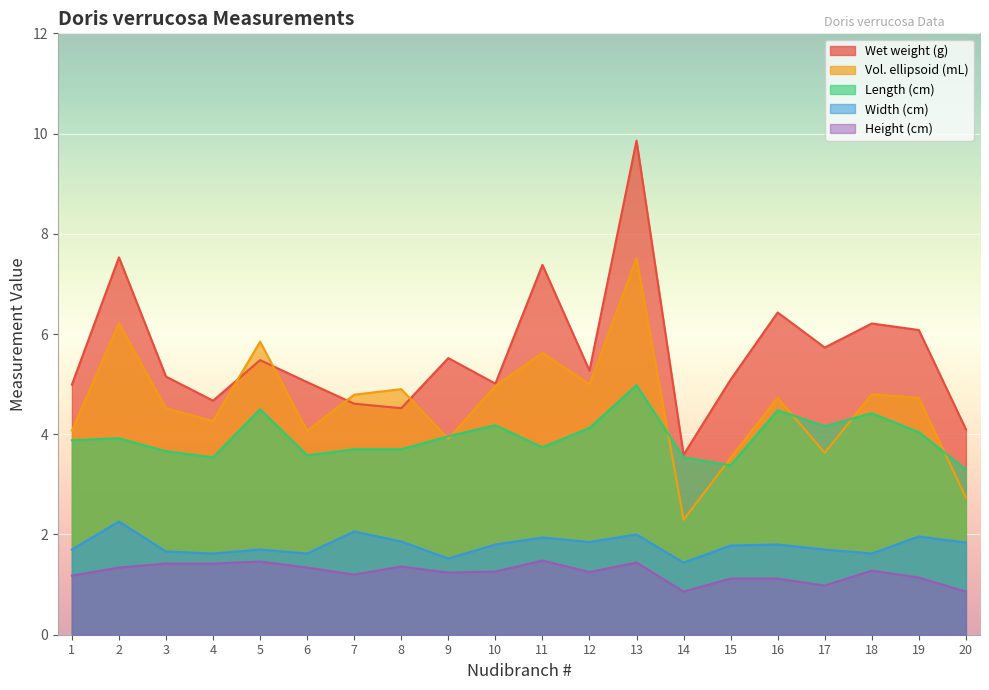

In Height (cm), how many points are lower than both neighbors (excluding endpoints)?

5